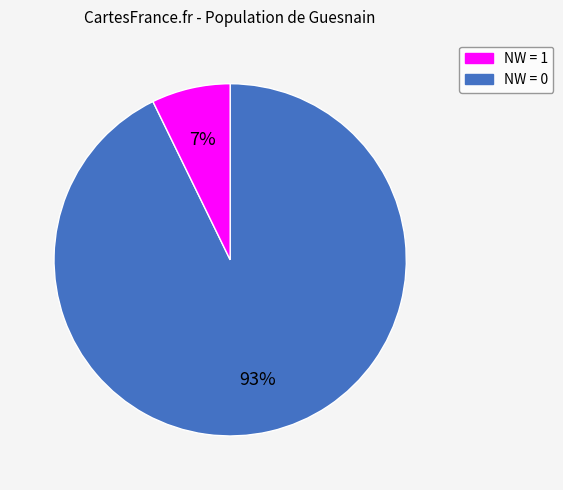

Is there a majority slice in this chart?

Yes